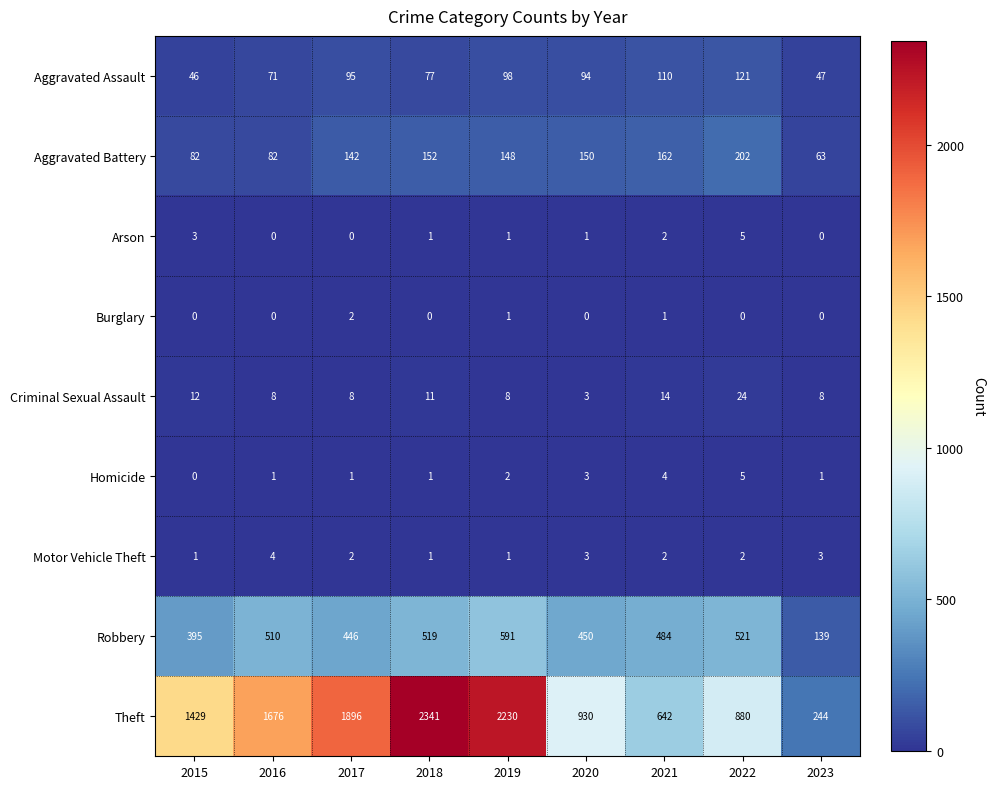

Which category has the highest value in the Aggravated Battery series?

2022